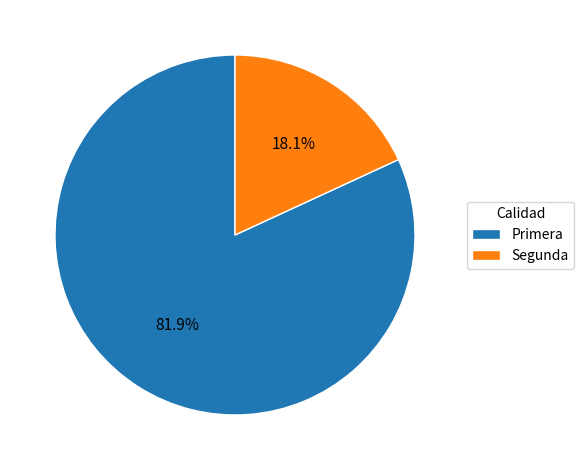

To the nearest percent, what is the difference between the Segunda and Primera slice percentages?

64%